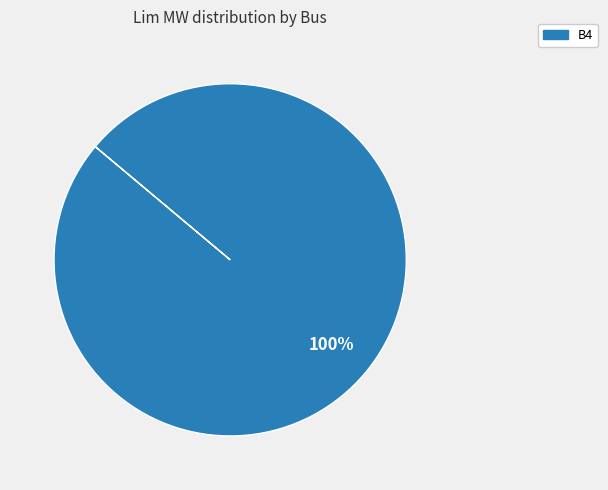

Is B4 the majority of the pie?

Yes